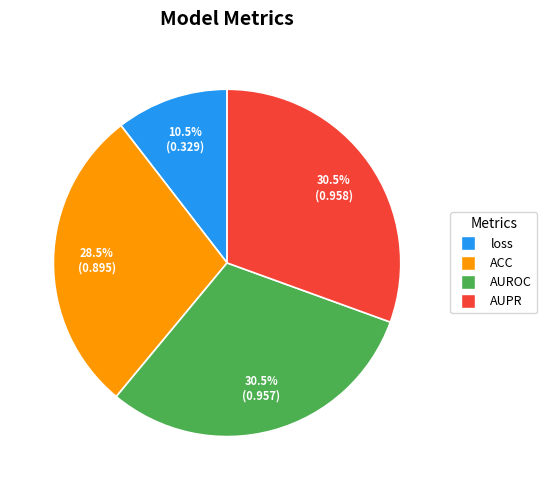

Does any single category account for the majority?

No